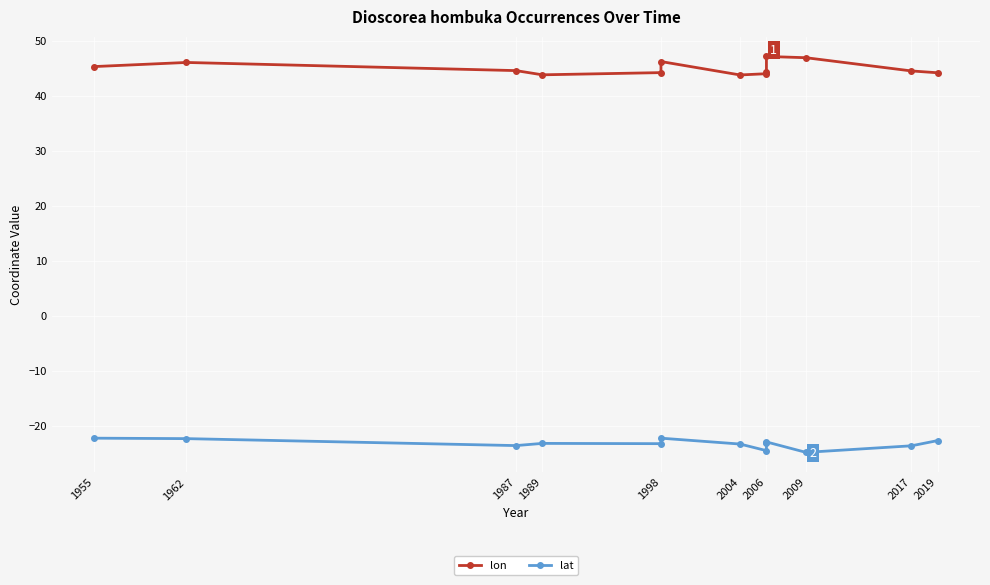

What is the difference between the lon values at 1998 and 2006?

0.2